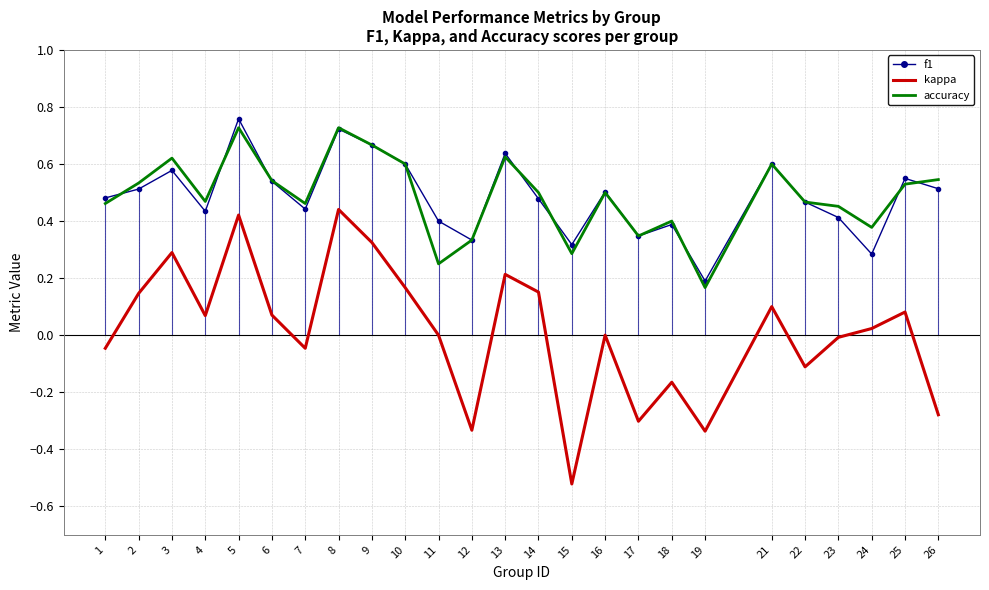

True or false: kappa has more than 2 interior local peaks.

True